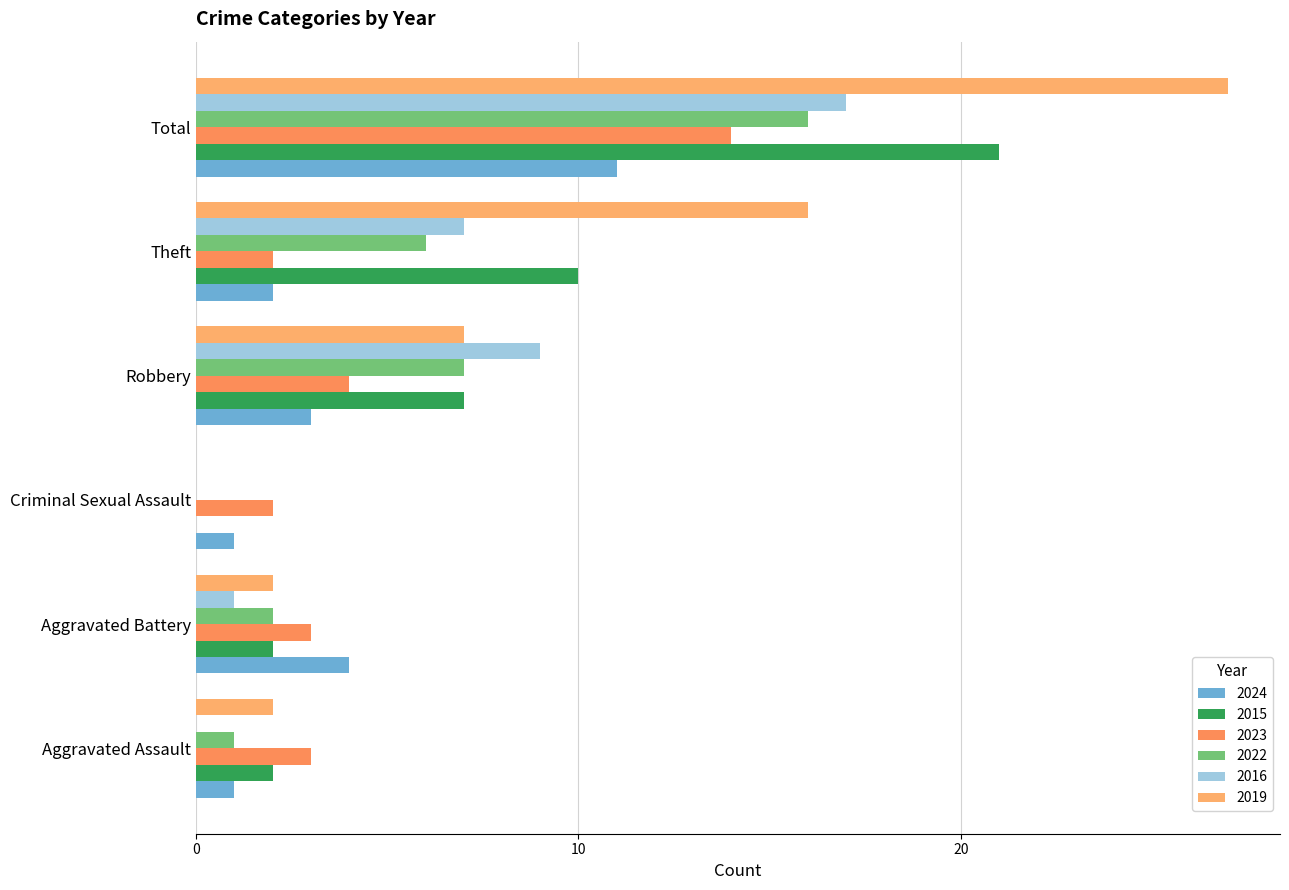

Reading right to left, transcribe all the data shown in this chart.

2024: Total=11	Theft=2	Robbery=3	Criminal Sexual Assault=1	Aggravated Battery=4	Aggravated Assault=1
2015: Total=21	Theft=10	Robbery=7	Criminal Sexual Assault=0	Aggravated Battery=2	Aggravated Assault=2
2023: Total=14	Theft=2	Robbery=4	Criminal Sexual Assault=2	Aggravated Battery=3	Aggravated Assault=3
2022: Total=16	Theft=6	Robbery=7	Criminal Sexual Assault=0	Aggravated Battery=2	Aggravated Assault=1
2016: Total=17	Theft=7	Robbery=9	Criminal Sexual Assault=0	Aggravated Battery=1	Aggravated Assault=0
2019: Total=27	Theft=16	Robbery=7	Criminal Sexual Assault=0	Aggravated Battery=2	Aggravated Assault=2